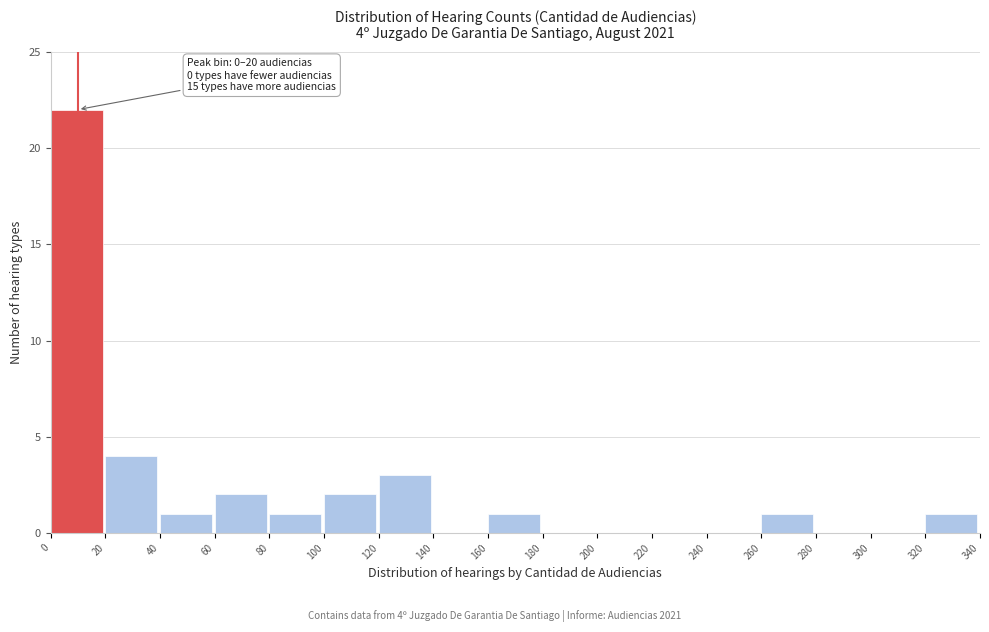

Which range on the x-axis has the tallest bar?

0 to 20